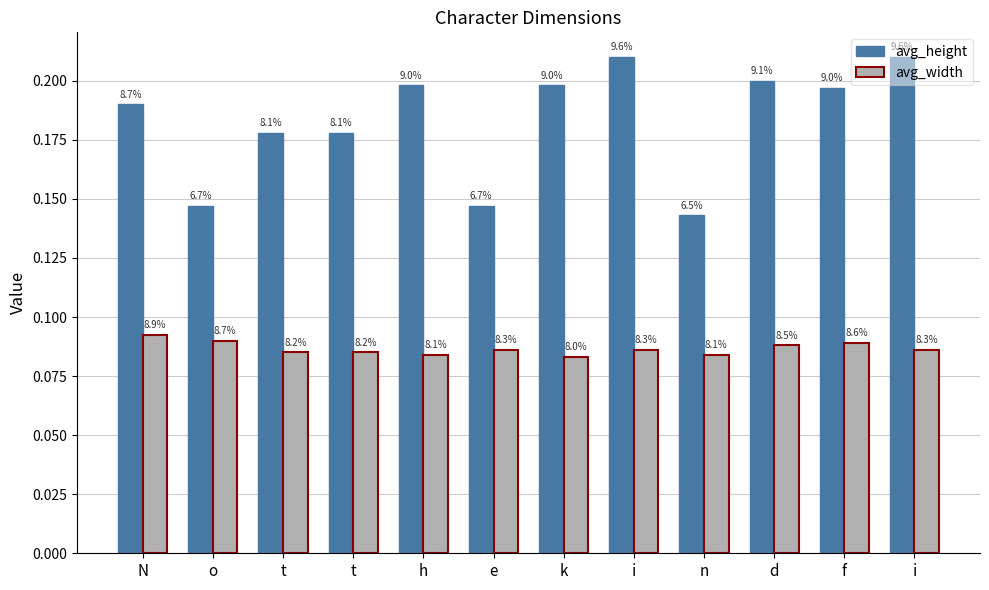

What are all the series names shown in the legend?

avg_height, avg_width